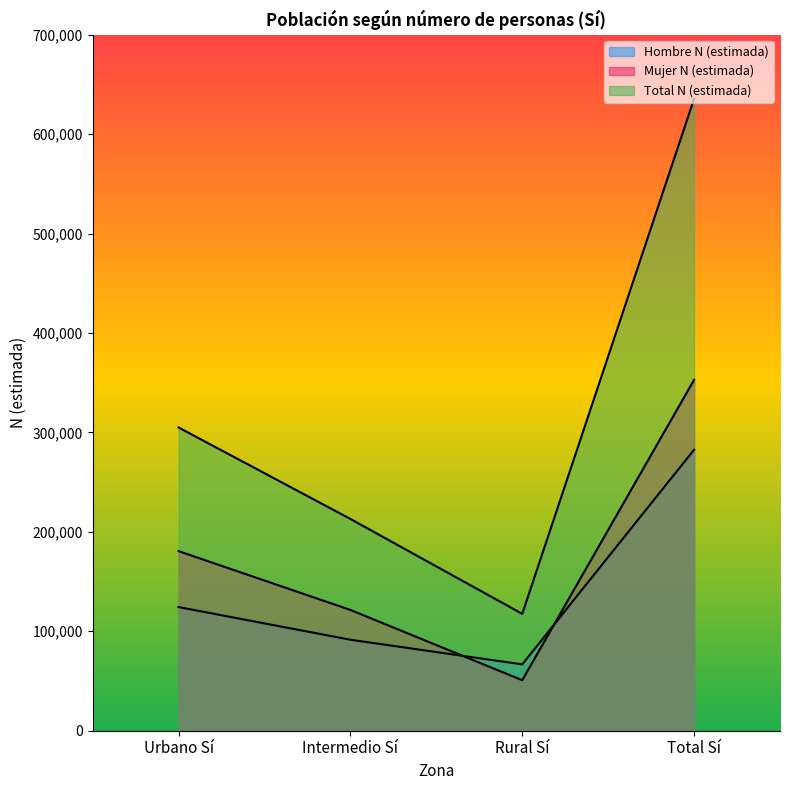

What is the smallest value displayed?

50806